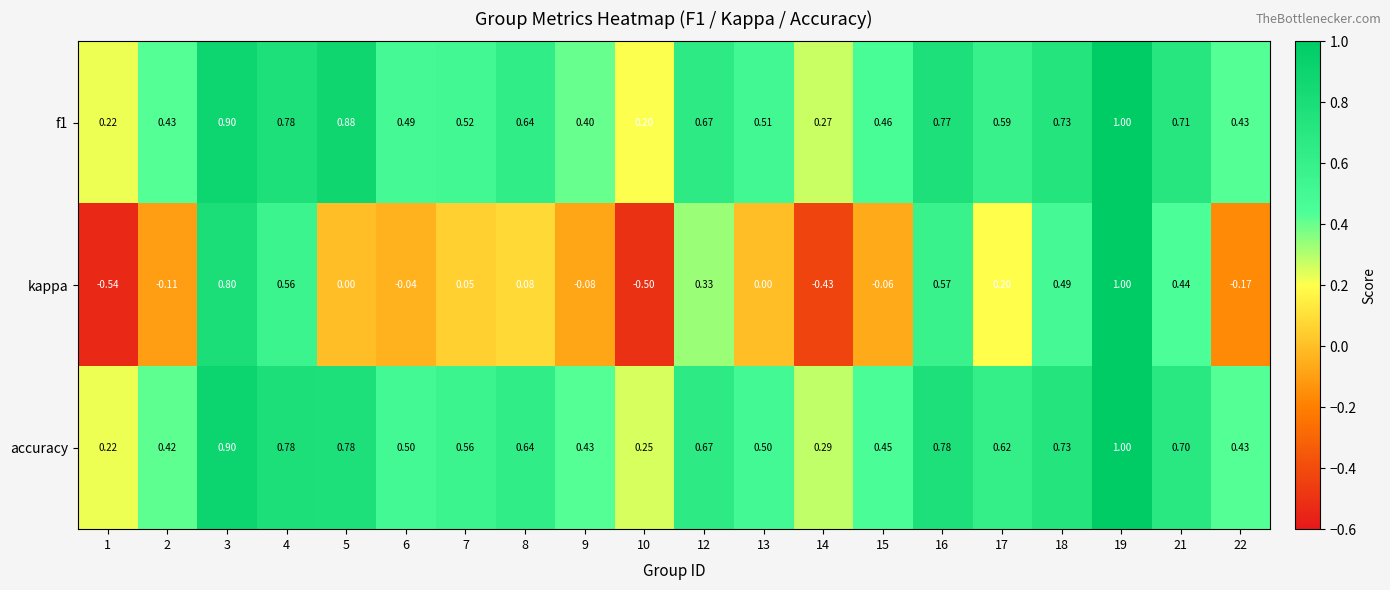

Which series has the largest total across all categories?

accuracy